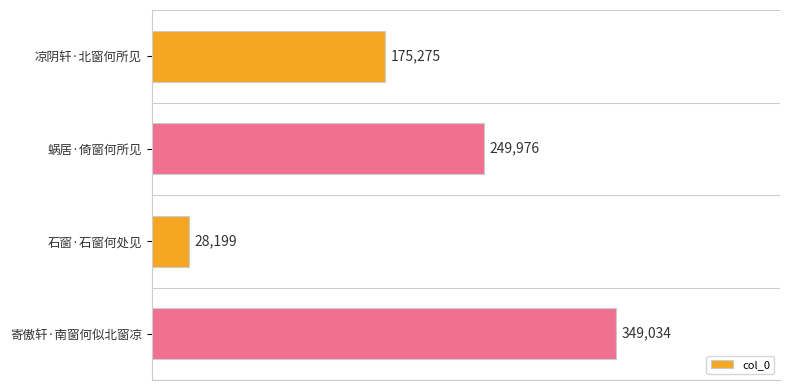

What position from the bottom is 石窗·石窗何处见?

2